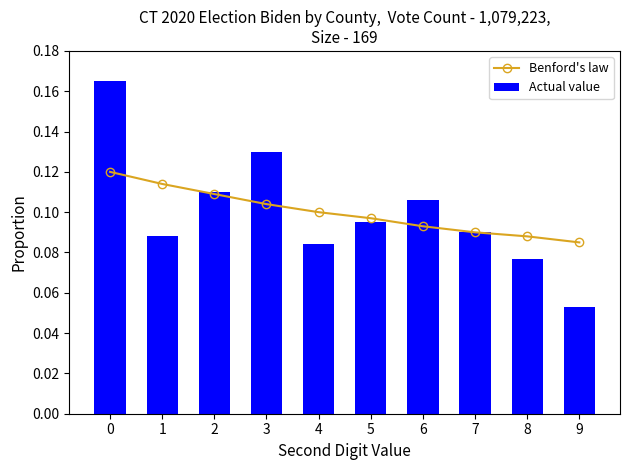

Reading left to right, transcribe all the data shown in this chart.

Benford's law: 0=0.1	1=0.1	2=0.1	3=0.1	4=0.1	5=0.1	6=0.1	7=0.1	8=0.1	9=0.1
Actual value: 0=0.2	1=0.1	2=0.1	3=0.1	4=0.1	5=0.1	6=0.1	7=0.1	8=0.1	9=0.1